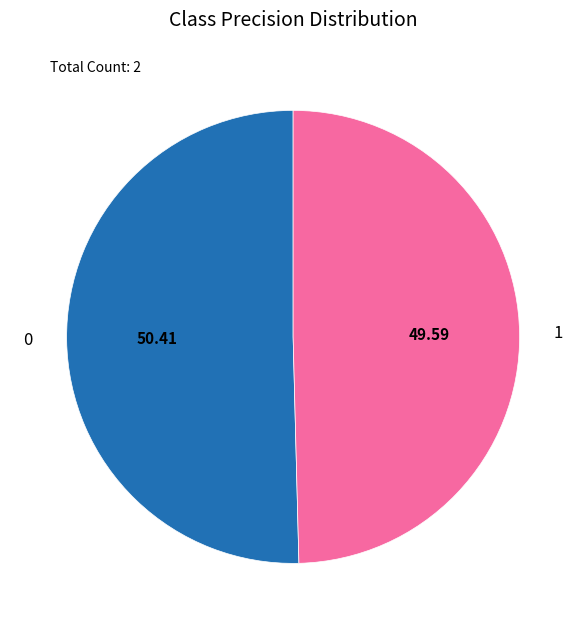

Rank the categories by value from highest to lowest.

0, 1